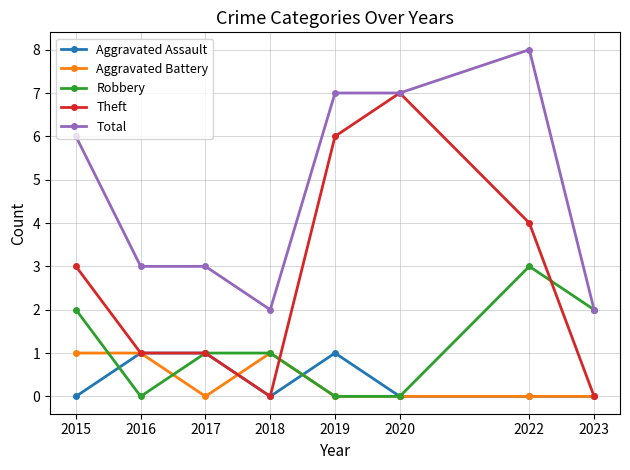

Reading left to right, extract all data points from this chart.

Aggravated Assault: 0	1	1	0	1	0	0	0
Aggravated Battery: 1	1	0	1	0	0	0	0
Robbery: 2	0	1	1	0	0	3	2
Theft: 3	1	1	0	6	7	4	0
Total: 6	3	3	2	7	7	8	2